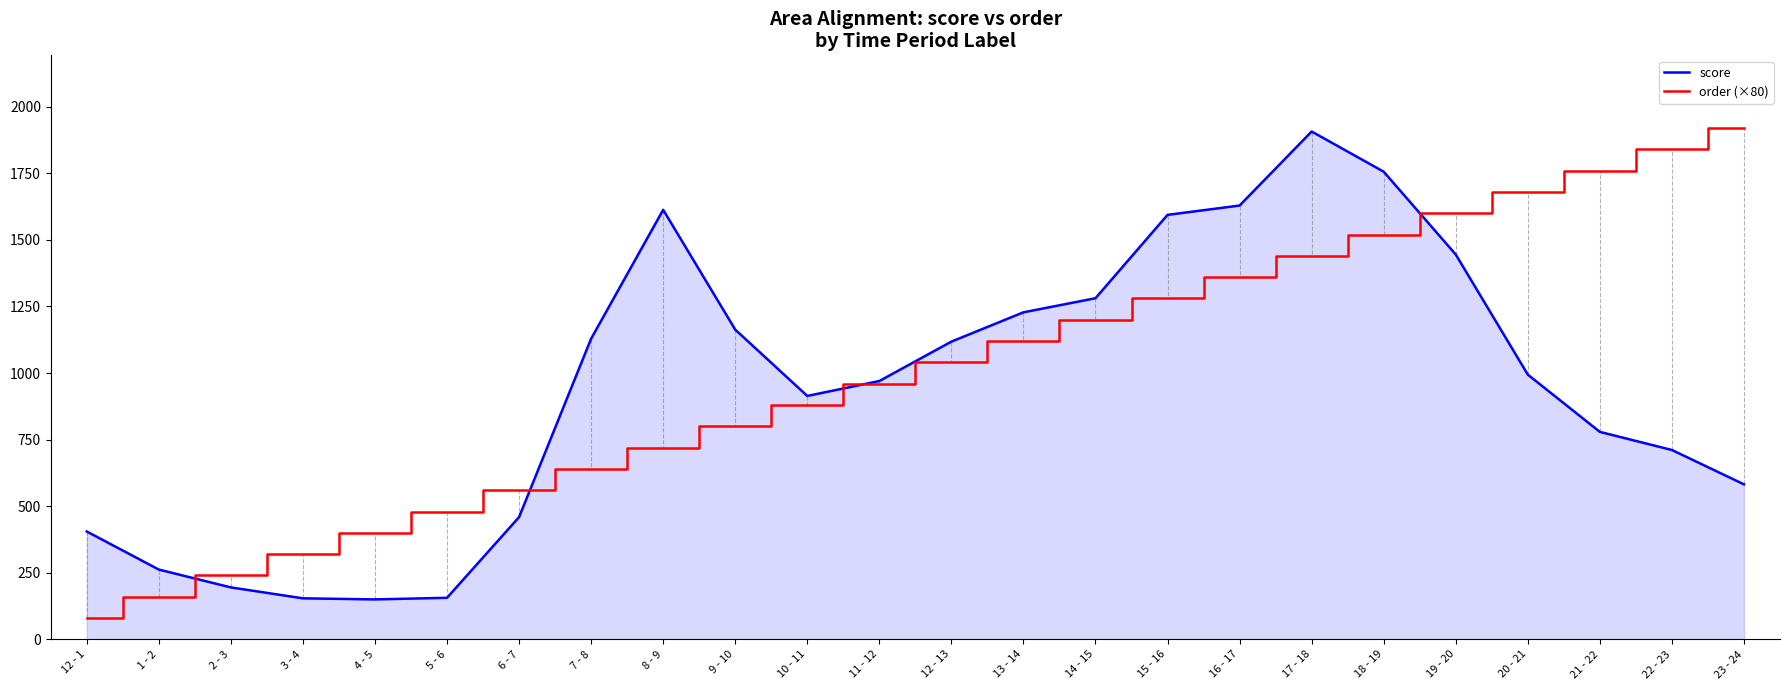

At how many categories does at least one series exceed 503?

18